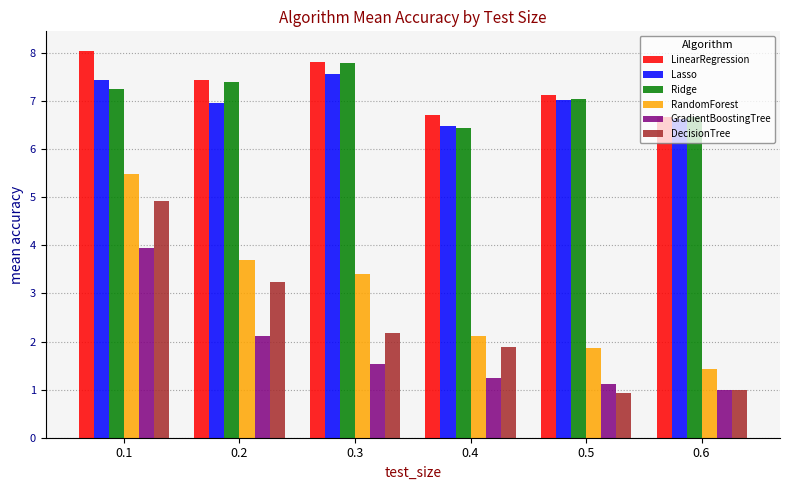

What is the smallest value displayed?

0.9